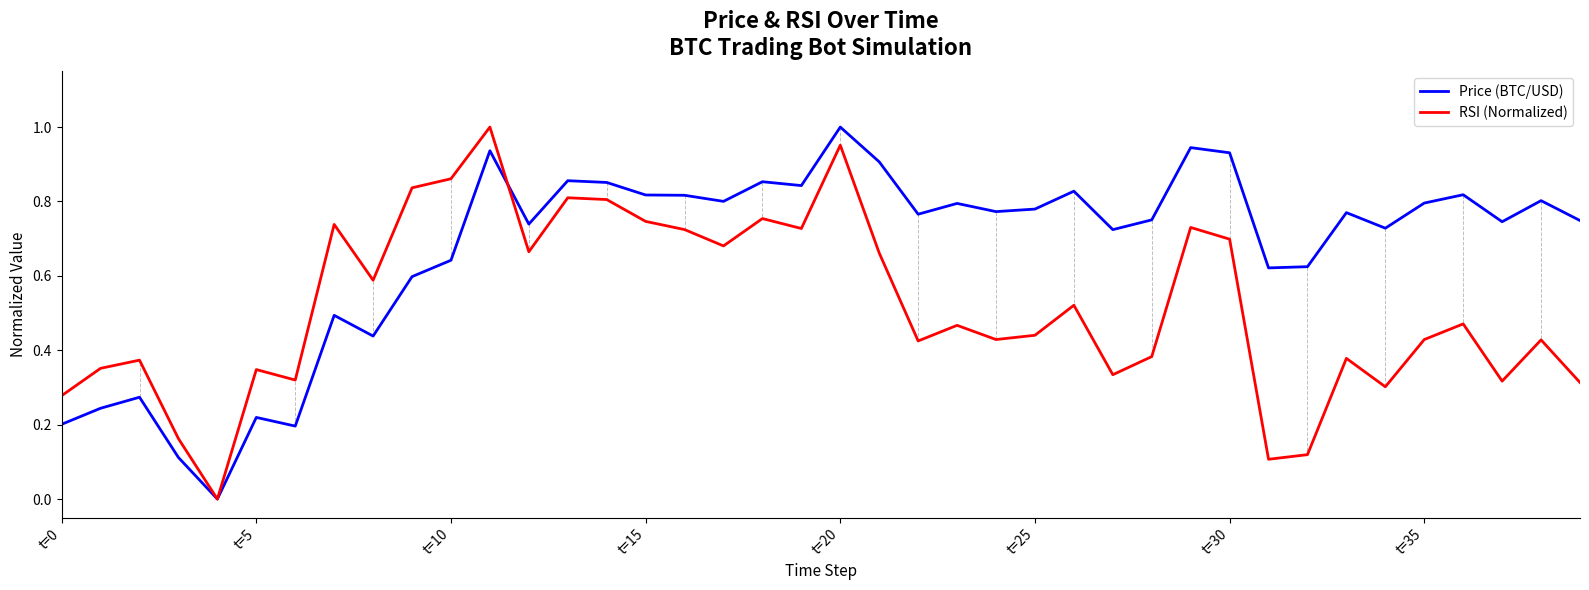

Rank the series by their average value, from highest to lowest.

Price (BTC/USD), RSI (Normalized)